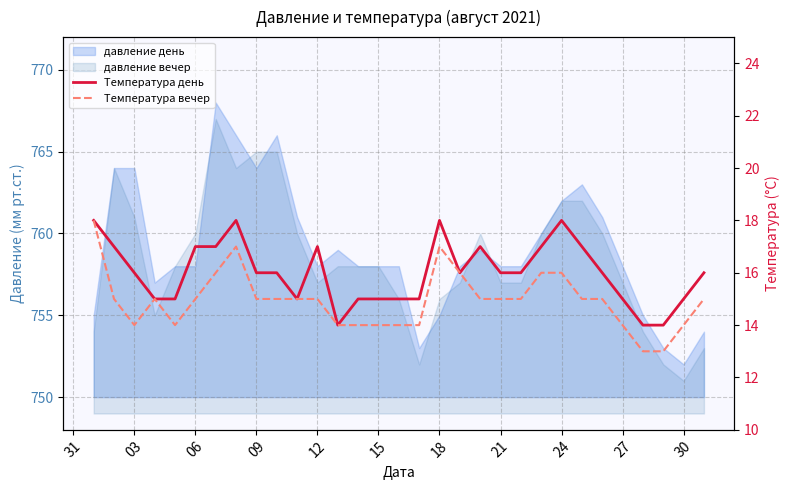

Reading right to left, what are all the values shown in this chart?

Температура день: 16	15	14	14	15	16	17	18	17	16	16	17	16	18	15	15	15	15	14	17	15	16	16	18	17	17	15	15	16	17	18
Температура вечер: 15	14	13	13	14	15	15	16	16	15	15	15	16	17	14	14	14	14	14	15	15	15	15	17	16	15	14	15	14	15	18